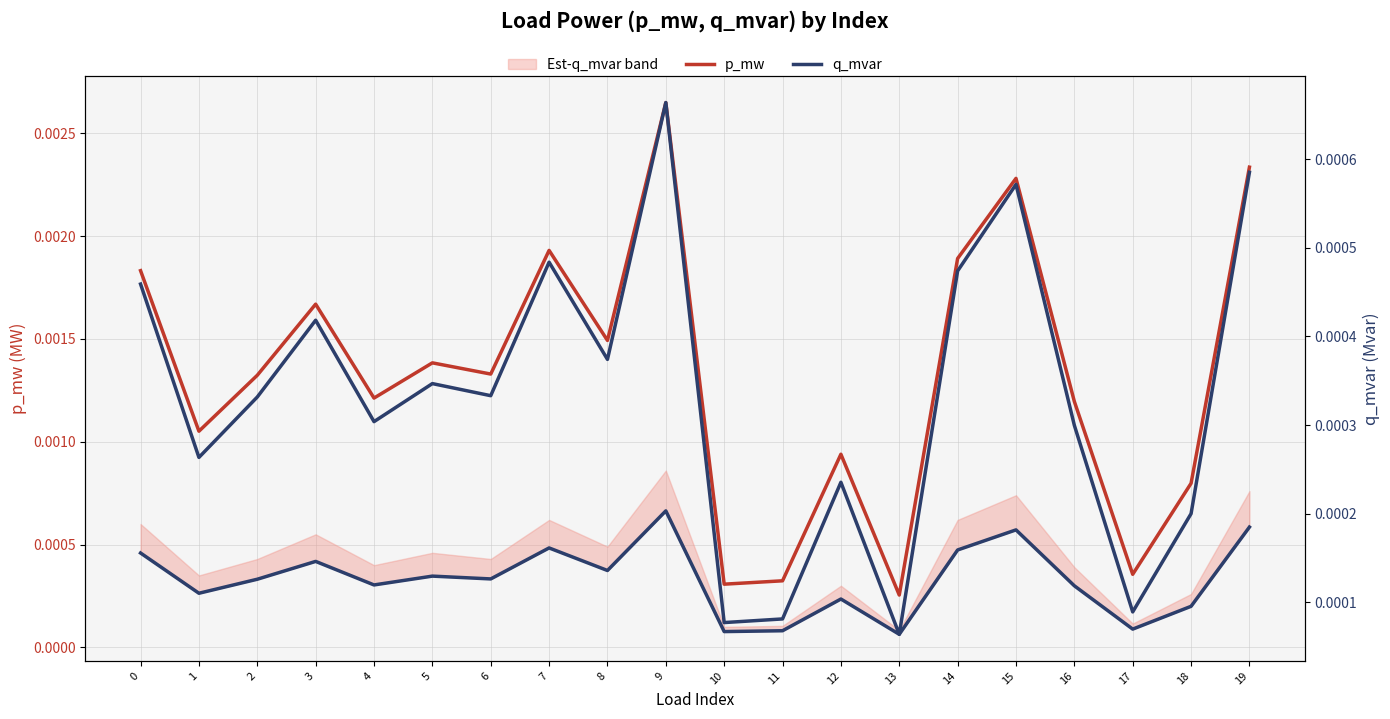

True or false: q_mvar (right) and q_mvar cross at least once.

False